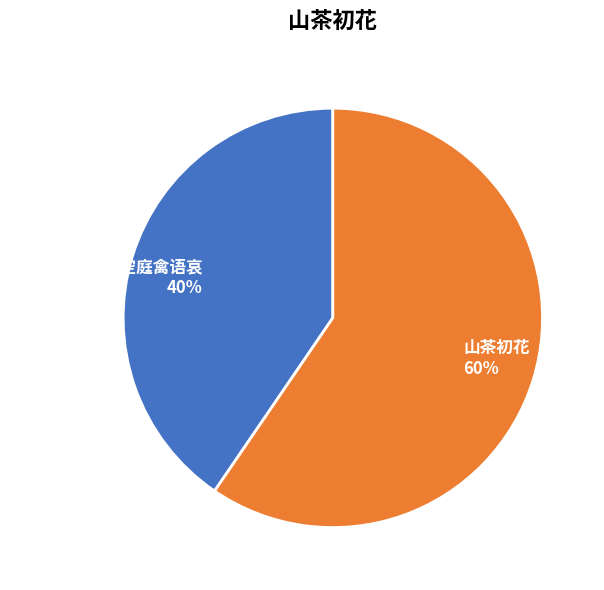

Between 山茶初花 and 山茶初花·叶坠空庭禽语哀, which is larger?

山茶初花